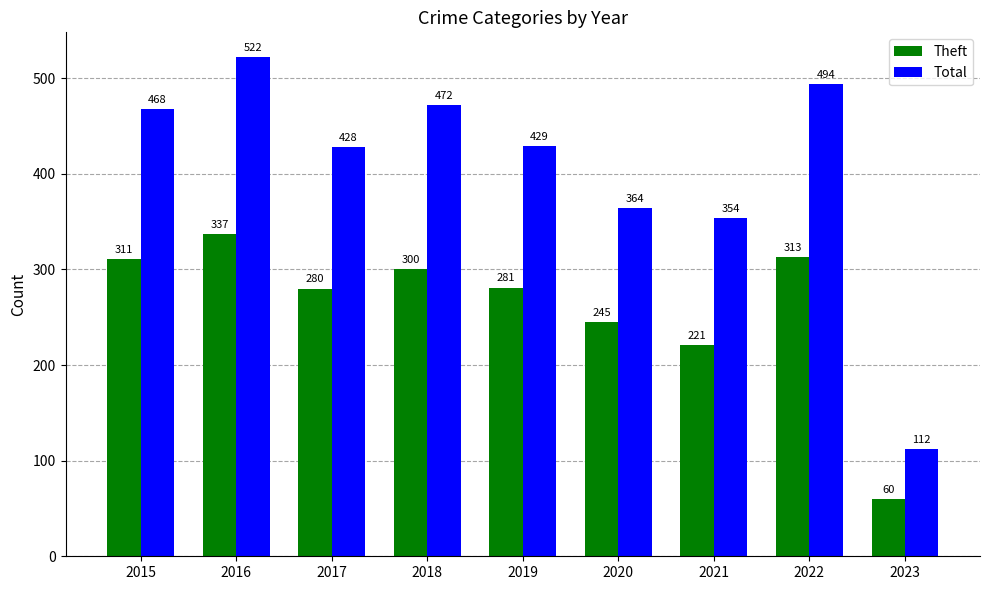

What is the difference between the Total values at 2019 and 2022?

65